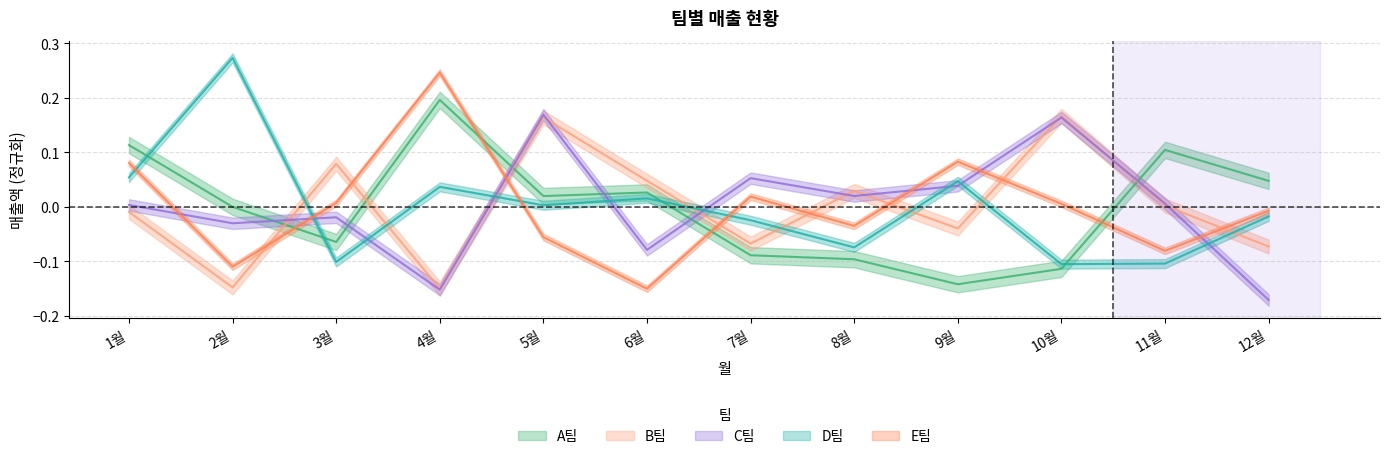

Reading right to left, extract all data points from this chart.

A팀: 0.0	0.1	-0.1	-0.1	-0.1	-0.1	0.0	0.0	0.2	-0.1	-0.0	0.1
B팀: -0.1	0.0	0.2	-0.0	0.0	-0.1	0.0	0.2	-0.2	0.1	-0.1	-0.0
C팀: -0.2	0.0	0.2	0.0	0.0	0.1	-0.1	0.2	-0.2	-0.0	-0.0	0.0
D팀: -0.0	-0.1	-0.1	0.0	-0.1	-0.0	0.0	0.0	0.0	-0.1	0.3	0.1
E팀: -0.0	-0.1	0.0	0.1	-0.0	0.0	-0.2	-0.1	0.2	0.0	-0.1	0.1